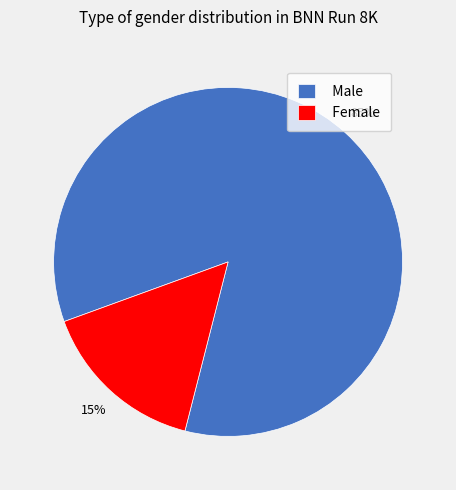

How many segments does this pie chart have?

2